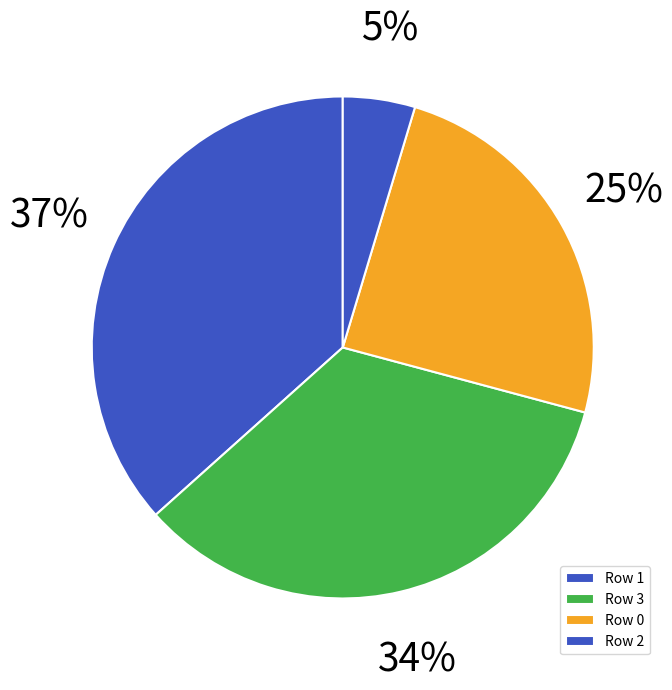

Combined, do Row 0 and Row 3 account for over 50%?

Yes